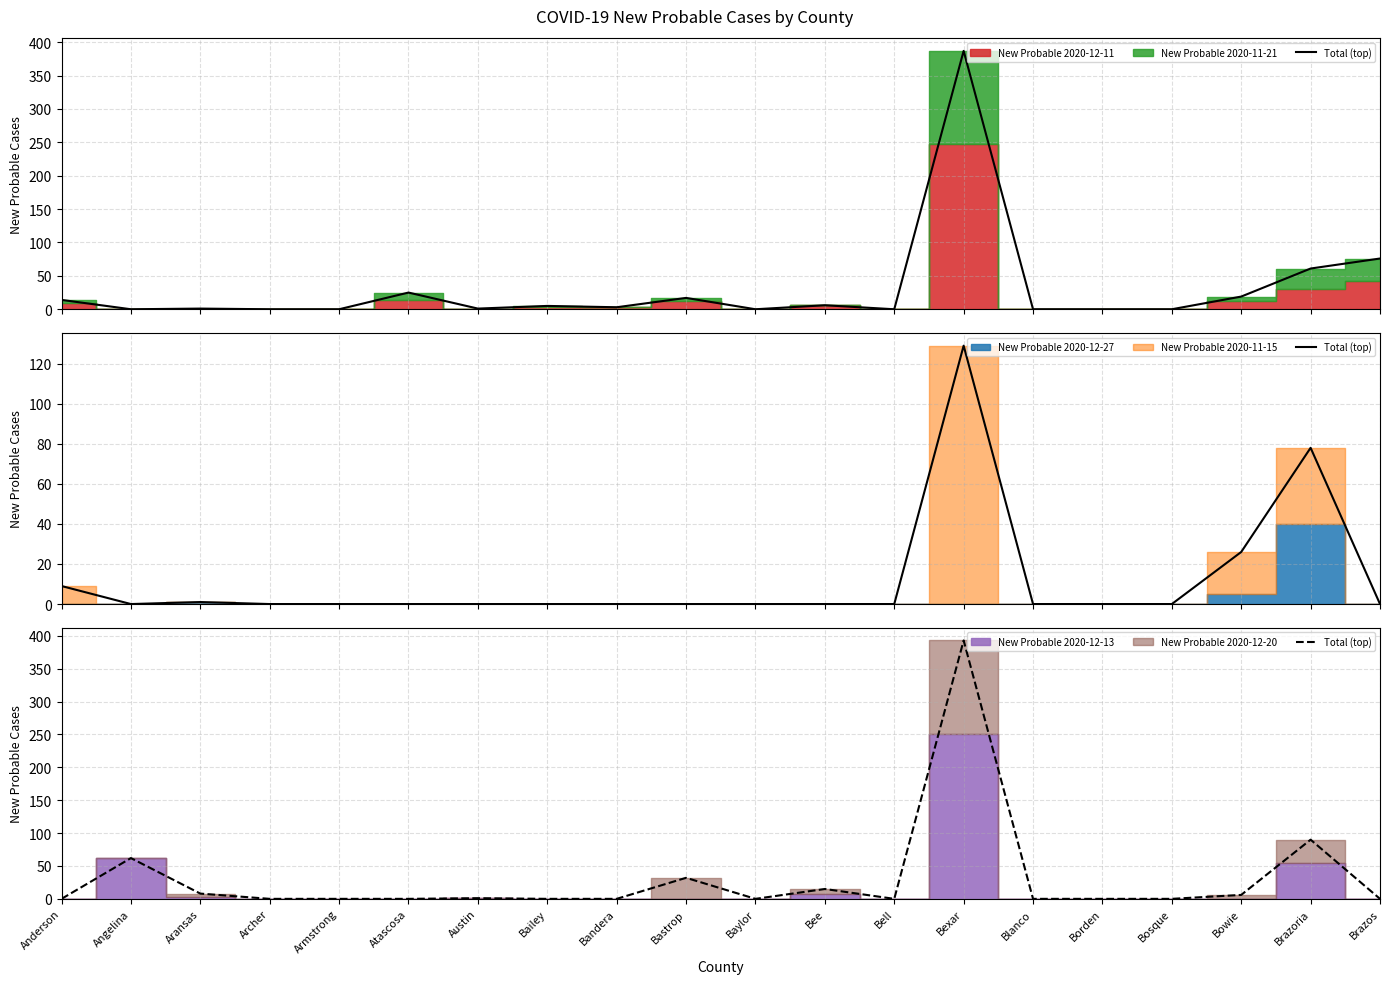

The chart shows a value of 8 at Aransas. True or false?

True